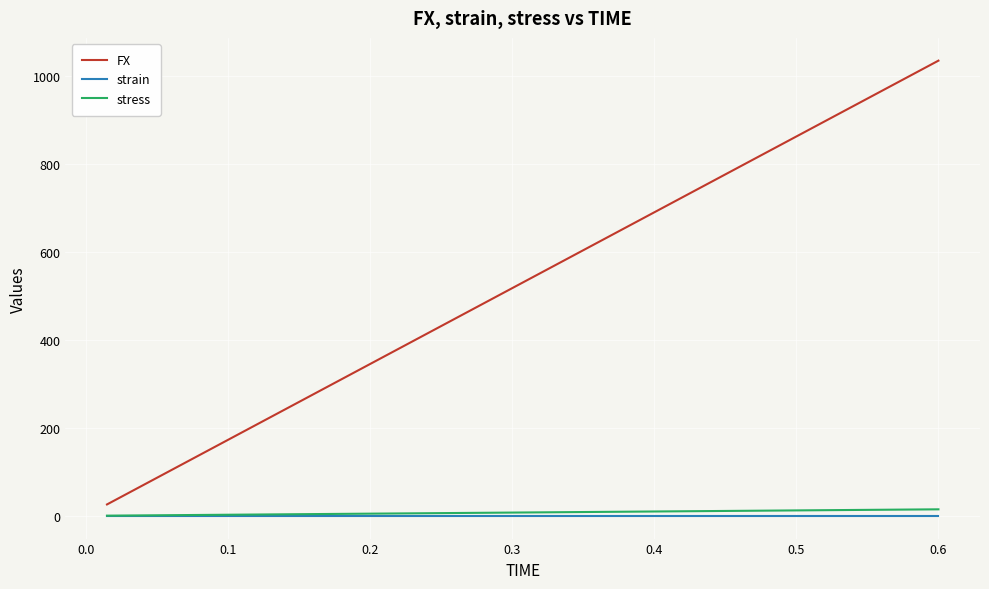

Which series has the widest spread of values?

FX